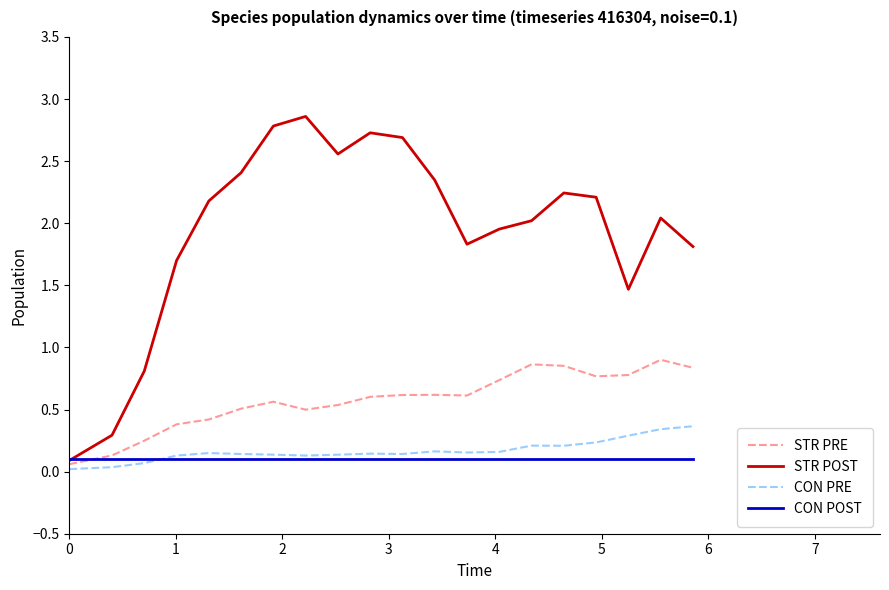

Which series has the largest total across all categories?

STR POST